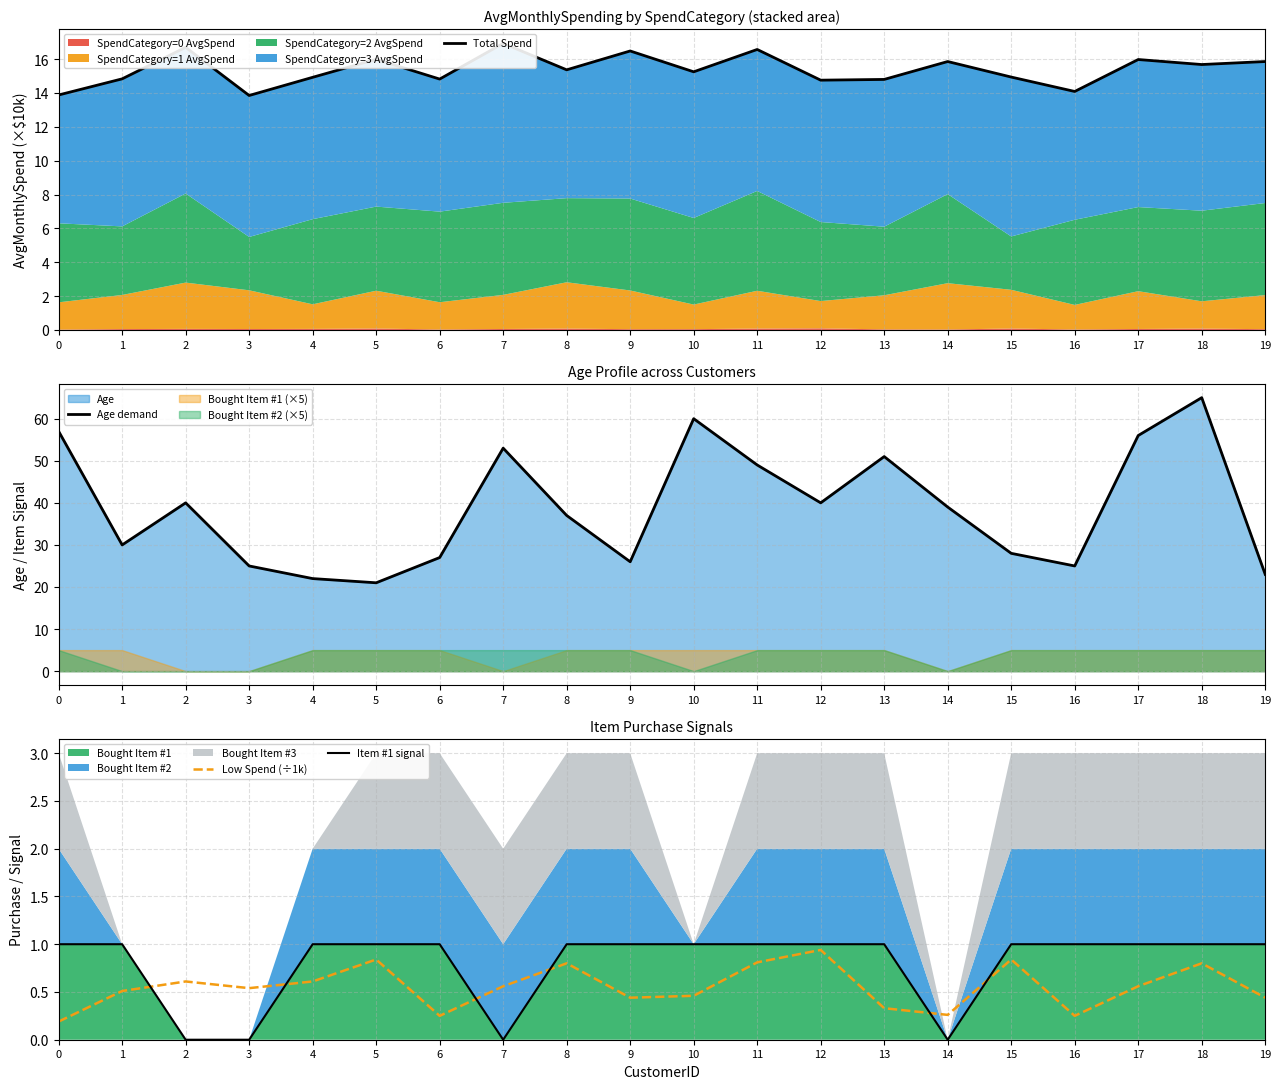

Reading left to right, list all the values displayed in this chart.

Total Spend: 13.9	14.8	16.7	13.9	14.9	16.0	14.8	16.9	15.4	16.5	15.2	16.6	14.8	14.8	15.9	14.9	14.1	16.0	15.7	15.9
Age demand: 57.0	30.0	40.0	25.0	22.0	21.0	27.0	53.0	37.0	26.0	60.0	49.0	40.0	51.0	39.0	28.0	25.0	56.0	65.0	23.0
Low Spend (÷1k): 0.2	0.5	0.6	0.5	0.6	0.8	0.2	0.6	0.8	0.4	0.5	0.8	0.9	0.3	0.3	0.8	0.2	0.6	0.8	0.4
Item #1 signal: 1.0	1.0	0.0	0.0	1.0	1.0	1.0	0.0	1.0	1.0	1.0	1.0	1.0	1.0	0.0	1.0	1.0	1.0	1.0	1.0